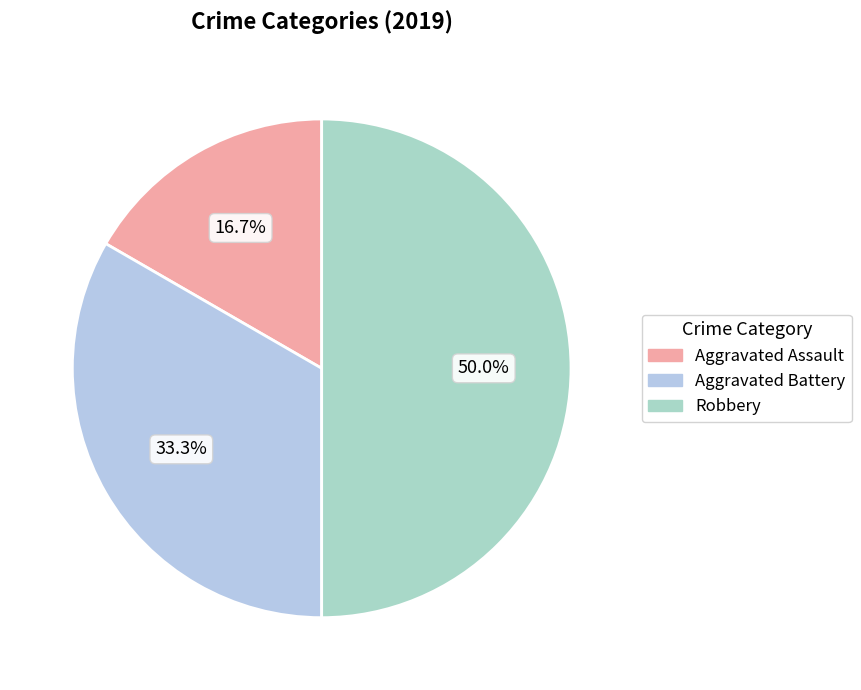

Is there any slice that represents more than half of the pie?

No